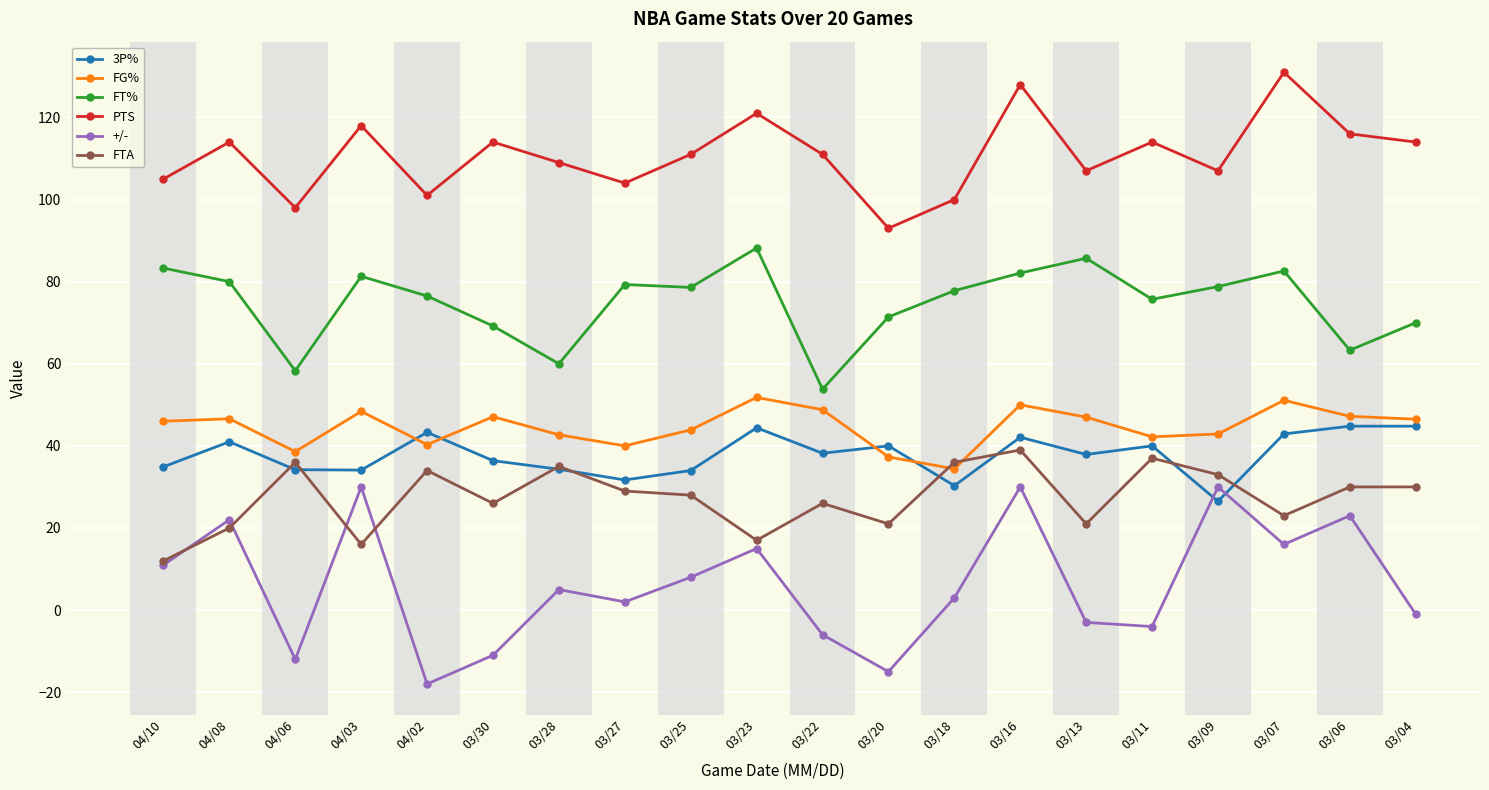

Is it true that FG% equals 51.1 at 03/07?

True